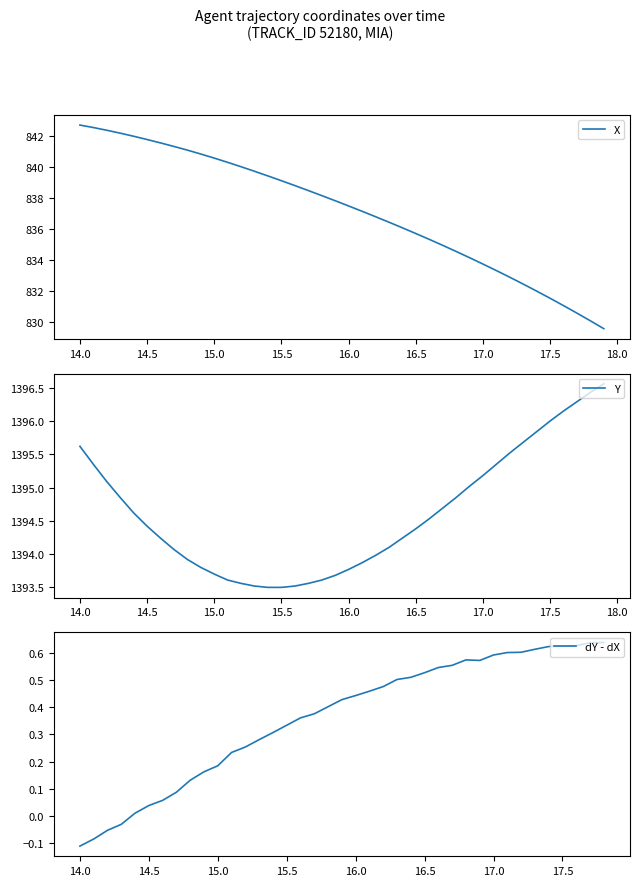

What is the lowest value of the X series?

829.5